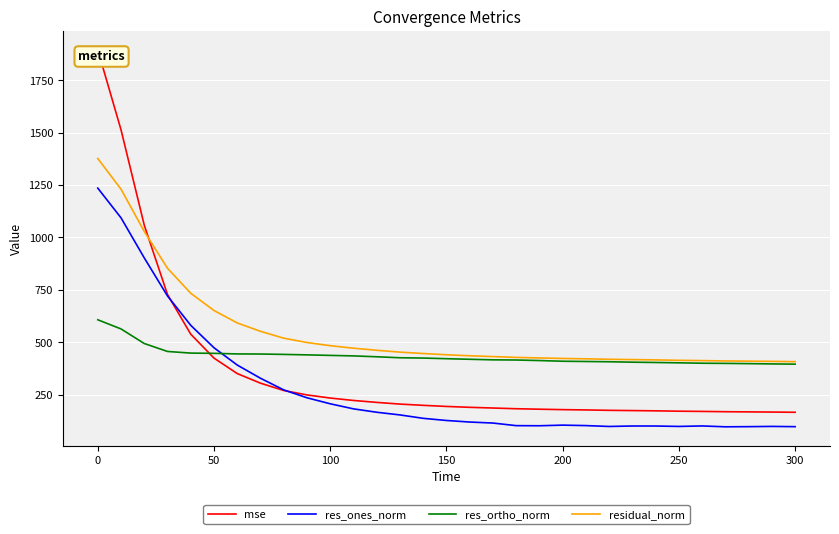

Which series has the widest spread of values?

mse